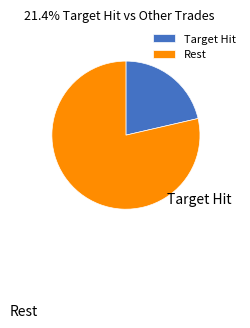

How many slices are in this pie chart?

2